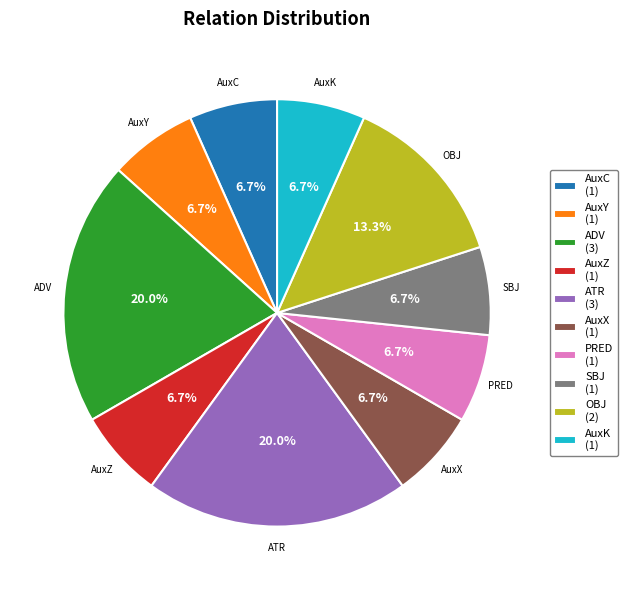

Count the number of slices in the pie.

10